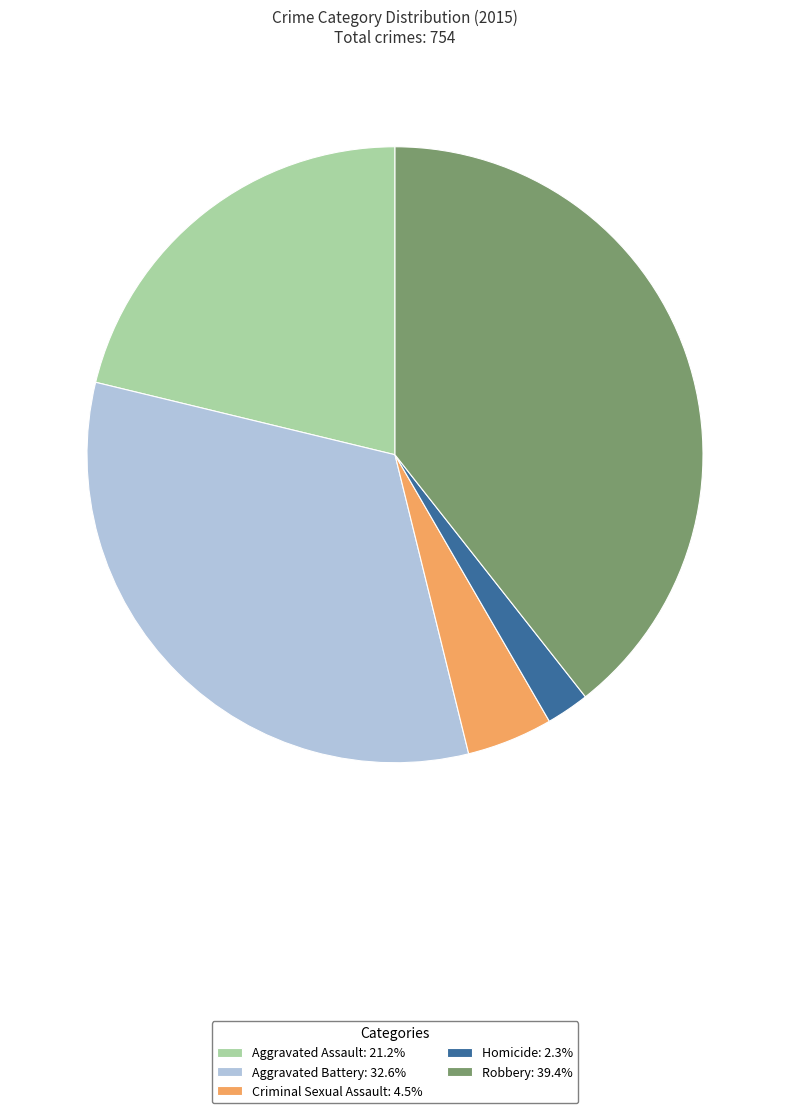

Approximately how many times larger is the value at Aggravated Assault: 21.2% compared to Homicide: 2.3%?

9.4